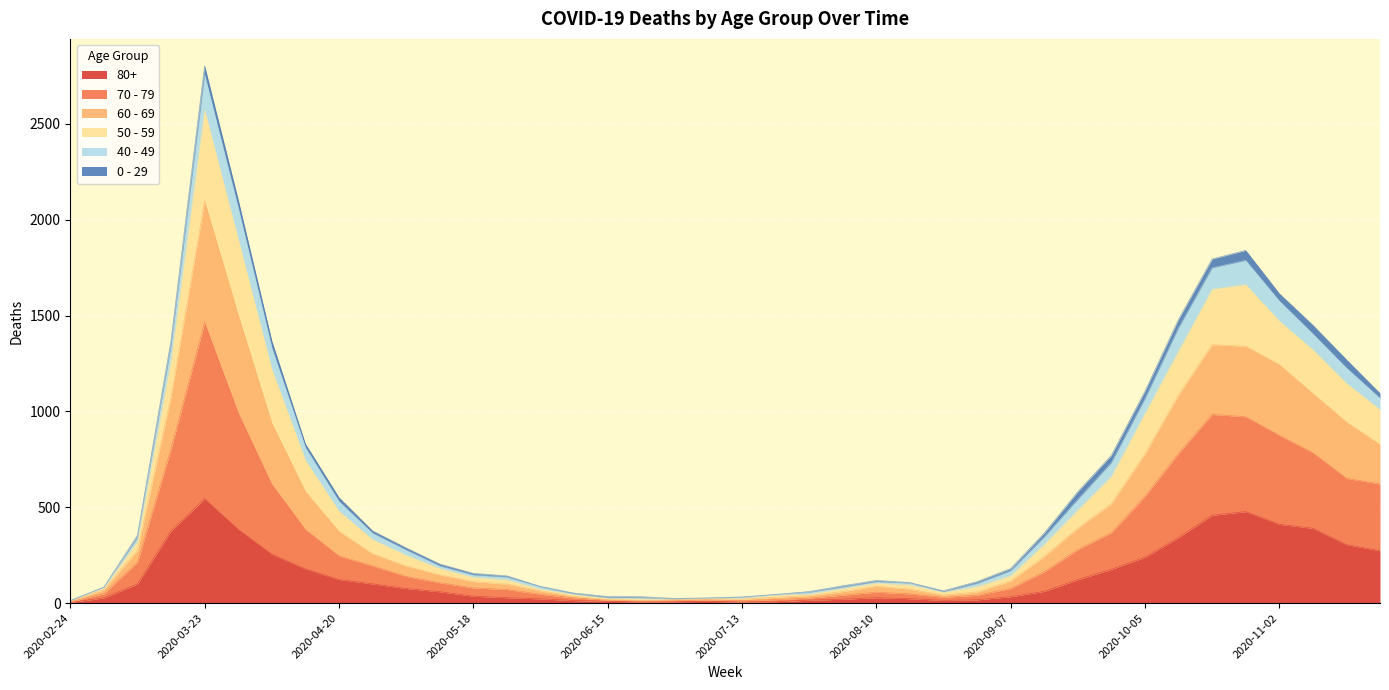

At which category is the sum across all series the highest?

2020-03-23